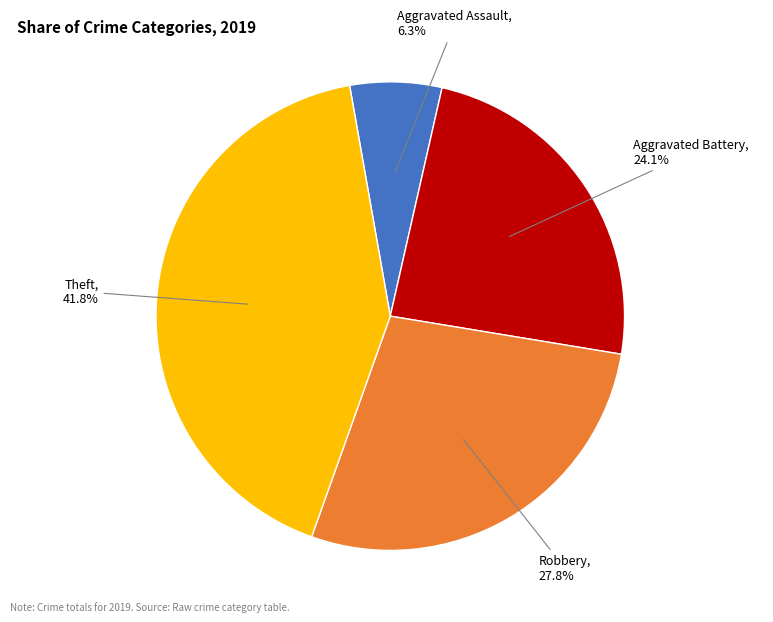

Is there a majority slice in this chart?

No